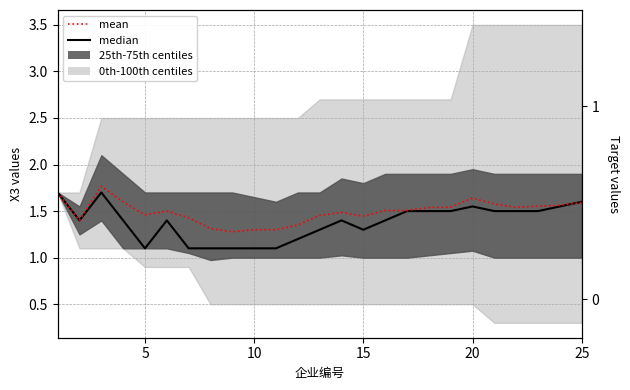

How many times do mean and median cross each other?

1